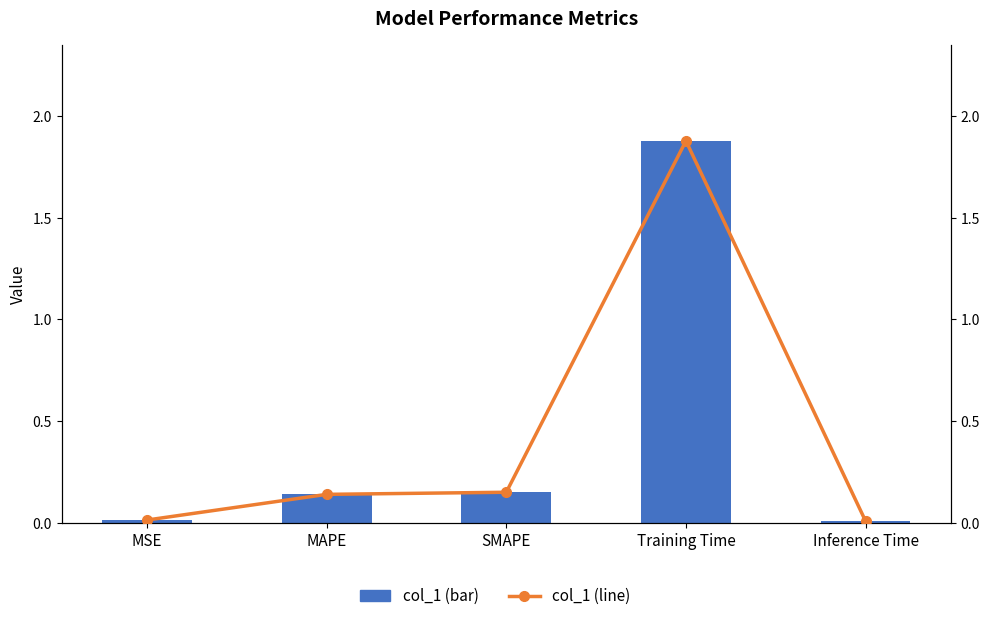

What position from the left is Inference Time?

5